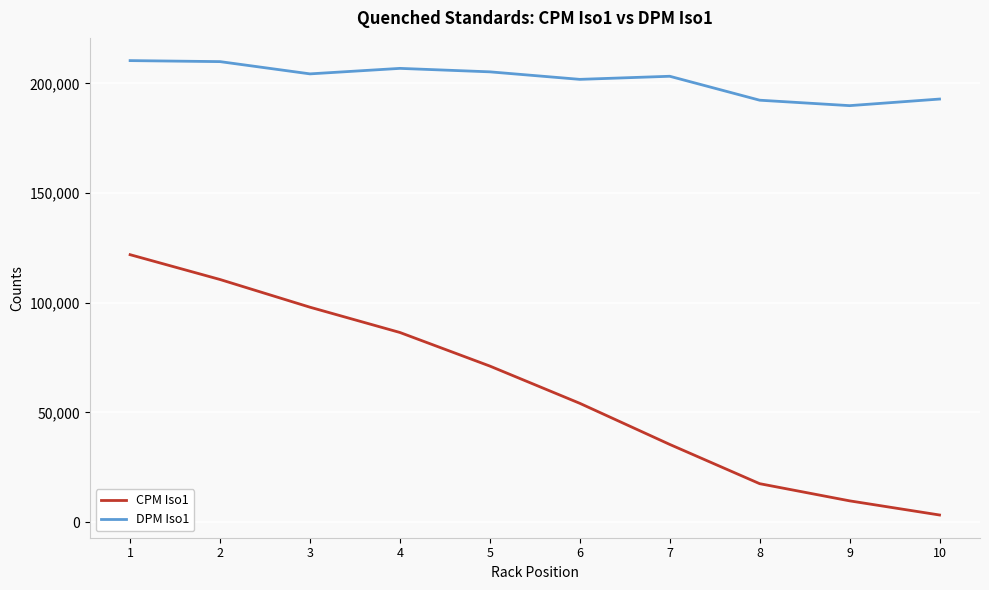

What is the sum of the DPM Iso1 values at 9 and 3?

394144.6